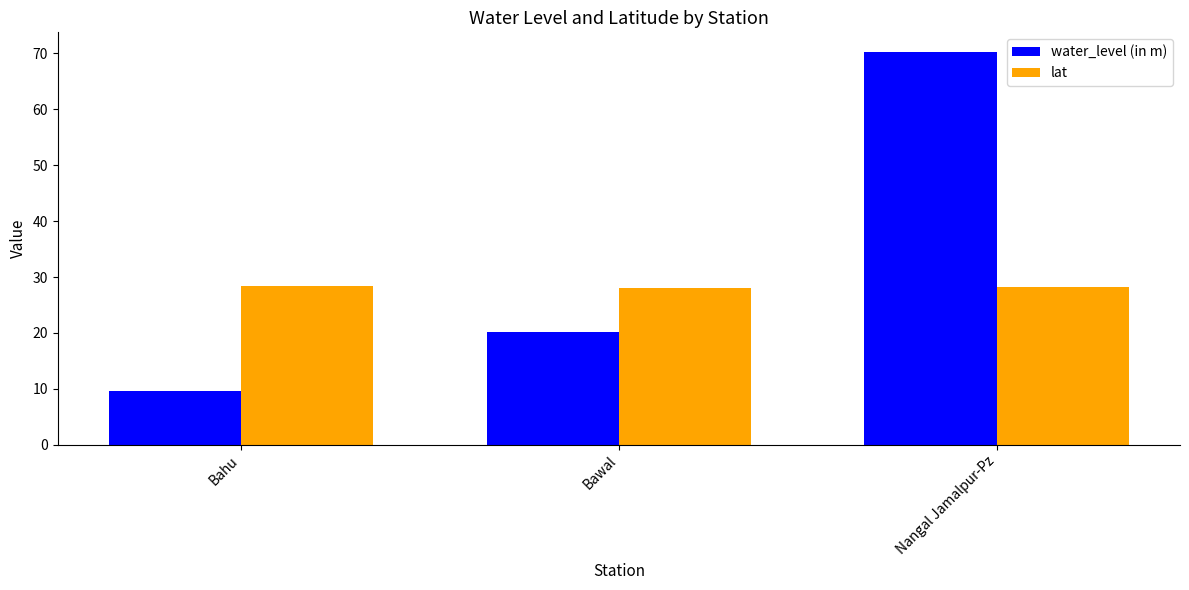

How many bars are there in total?

6